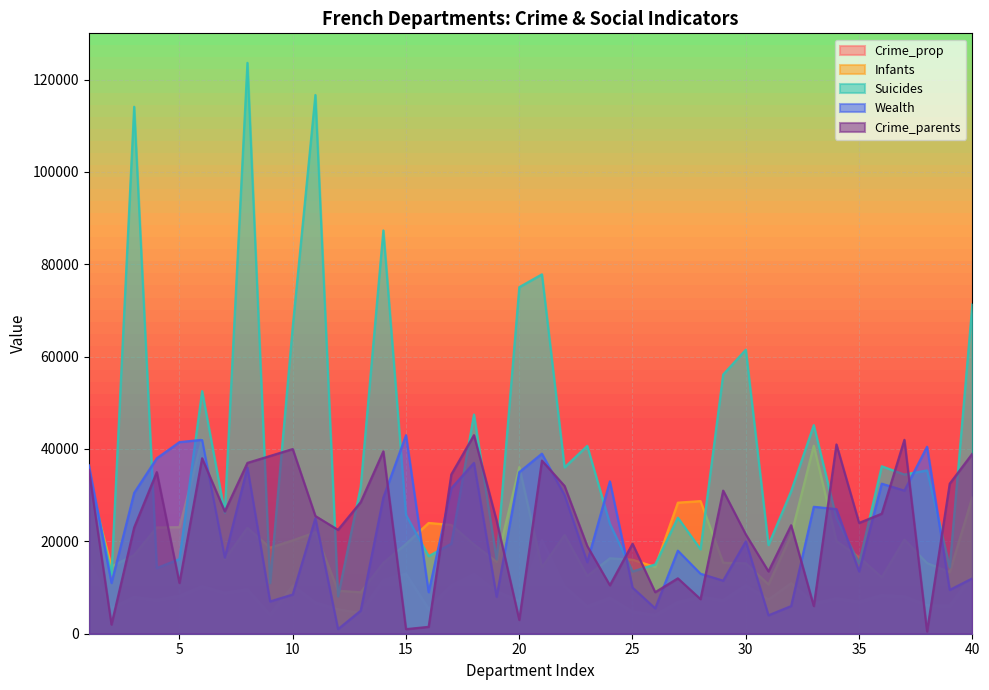

Is it true that Suicides equals 8017 at 19?

False